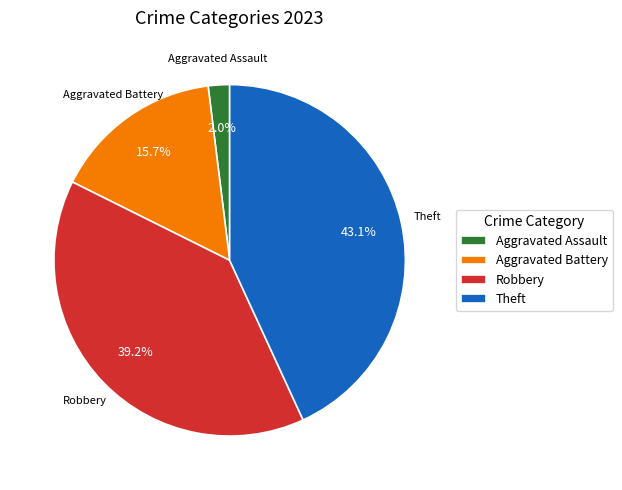

To the nearest percent, what percentage of the pie is Robbery?

39%